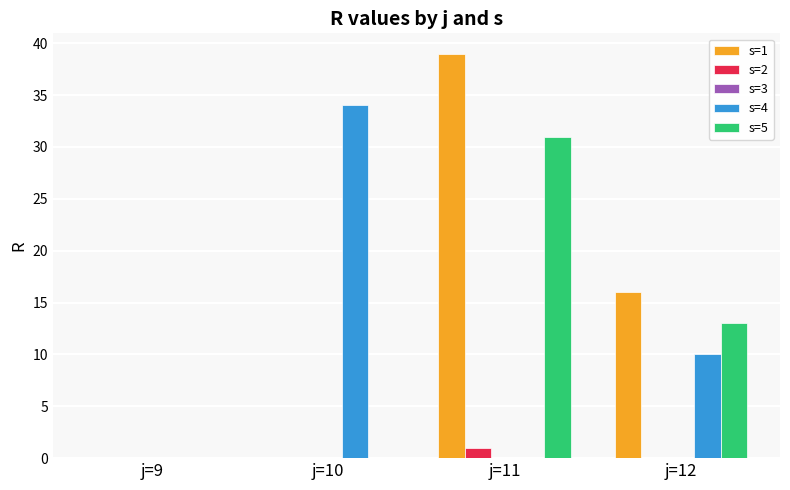

How many data points does each series have?

4